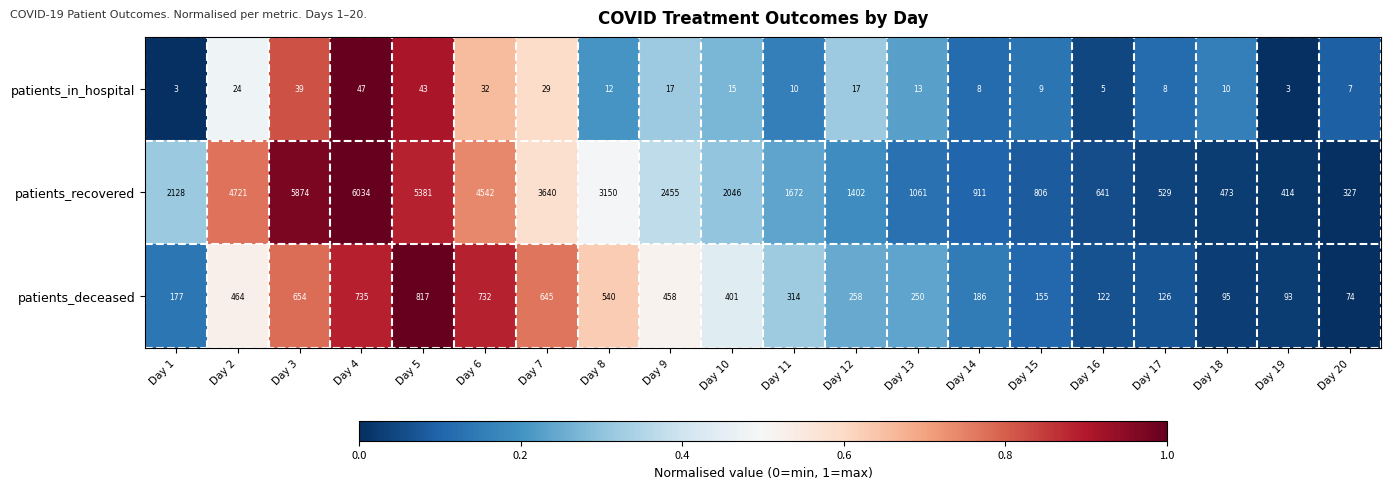

At which category is the sum across all series the highest?

Day 4